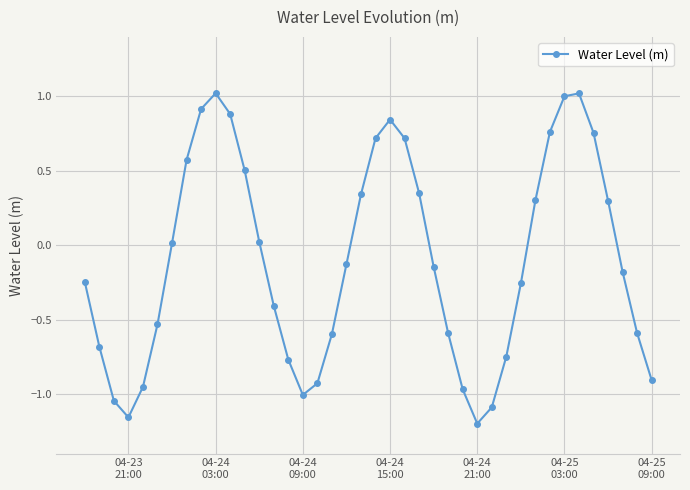

What is the maximum value shown in the chart?

1.0